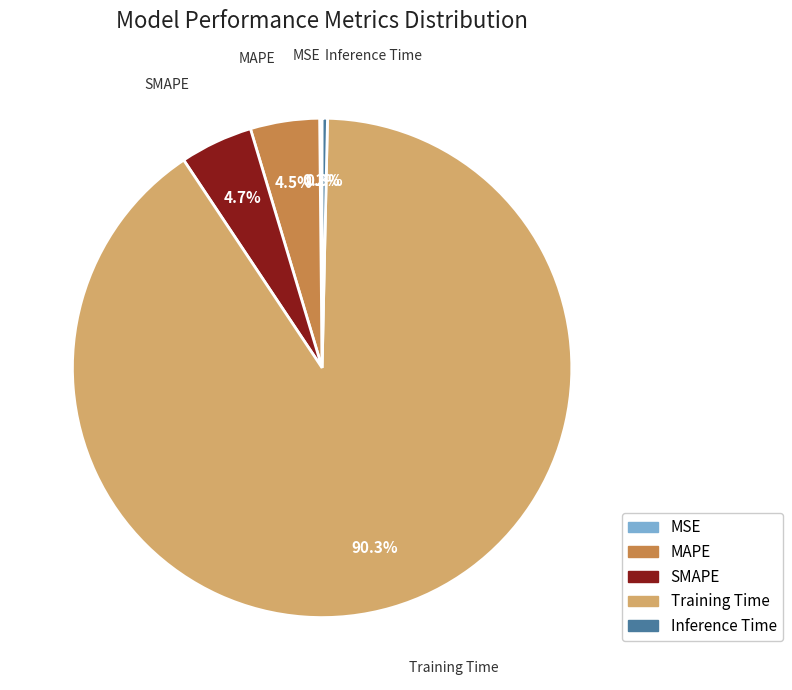

Is the sum of Training Time and SMAPE greater than half?

Yes